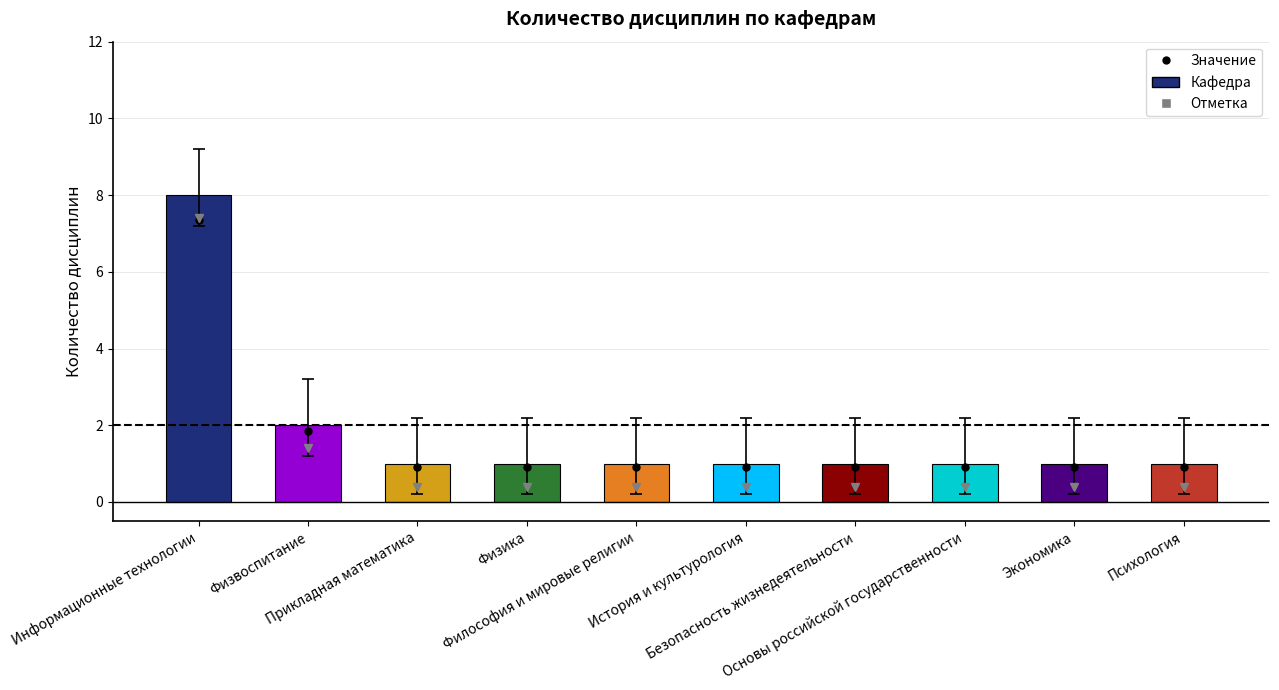

Where is the data nearest to the value 4?

Физвоспитание